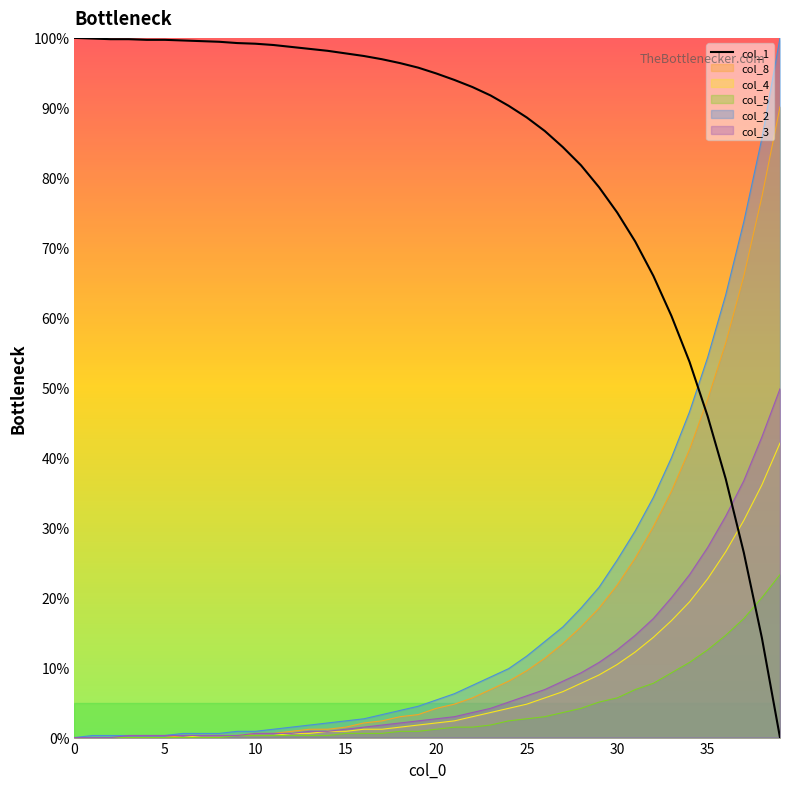

Count the number of categories in the chart.

40